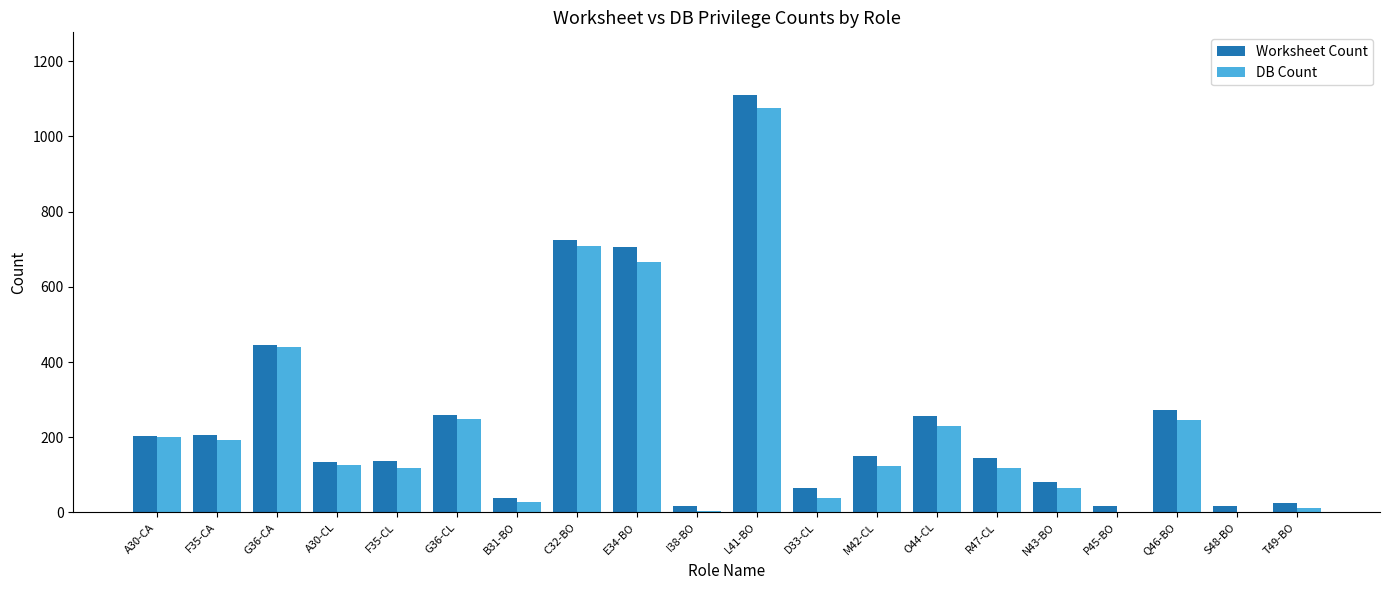

Between R47-CL and S48-BO, which series saw the biggest shift?

Worksheet Count